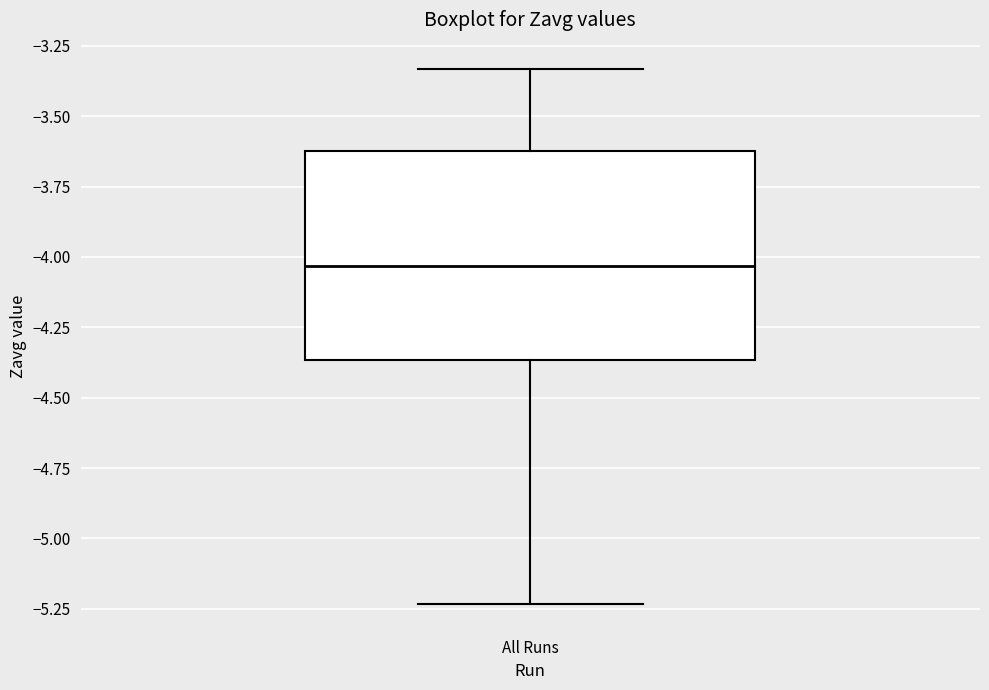

Read this box plot against the y-axis: the position of the median line, the range covered by the box, and the ends of both whiskers. The values are not printed on the chart, so give them approximately, as read against the axis.

median -4.05, box -4.35 to -3.60, whiskers -5.25 to -3.35